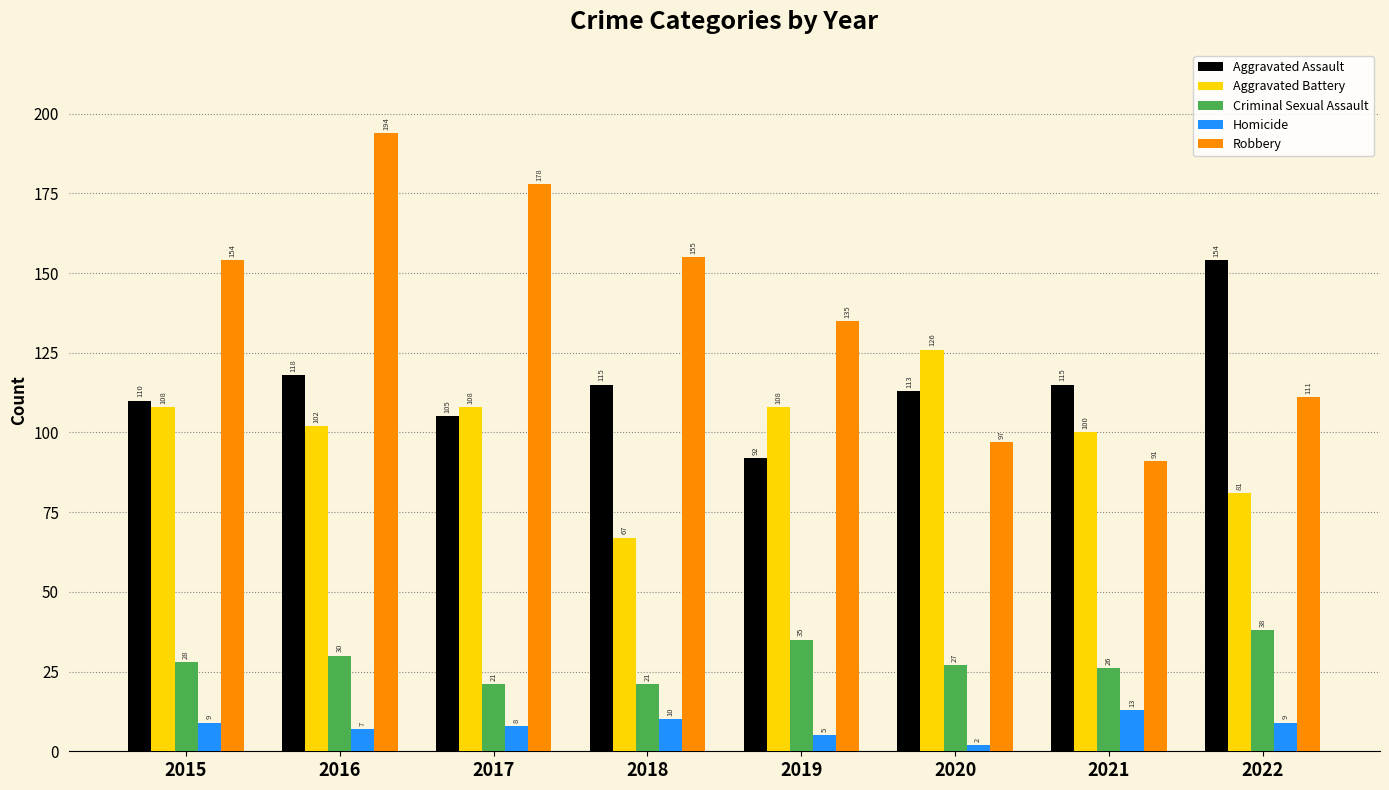

At which category does the chart reach its peak across all series?

2016